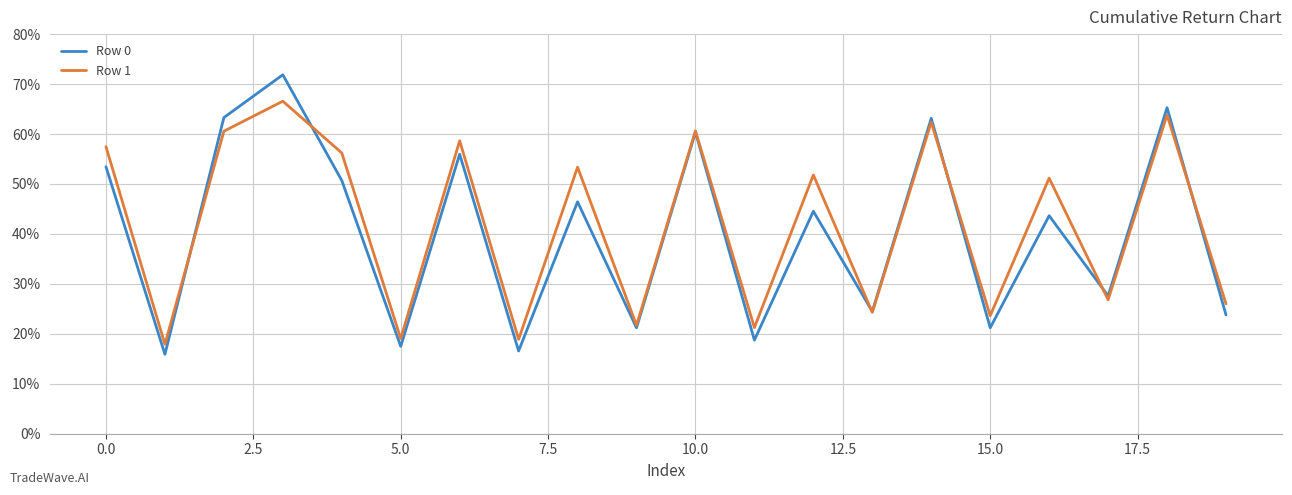

In Row 1, how many points are lower than both neighbors (excluding endpoints)?

8